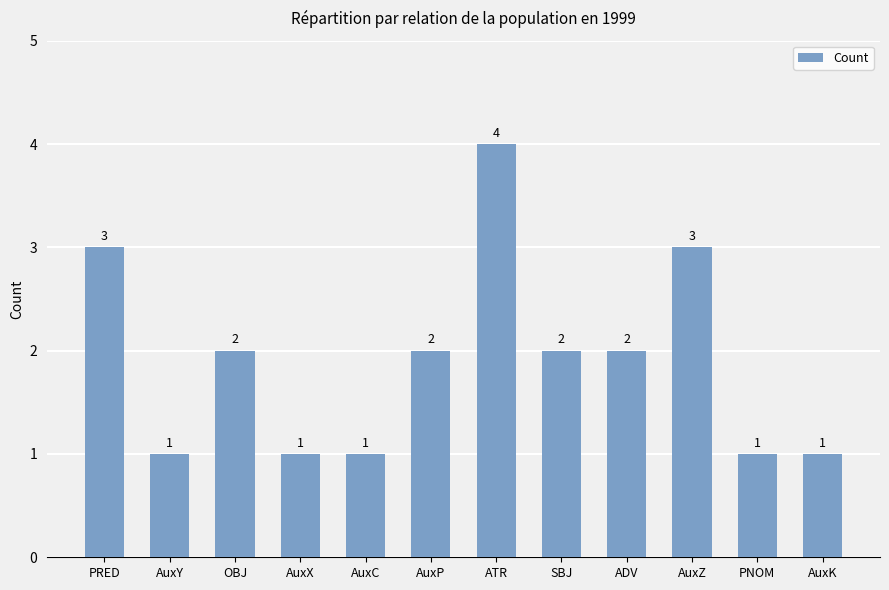

What is the average value?

2